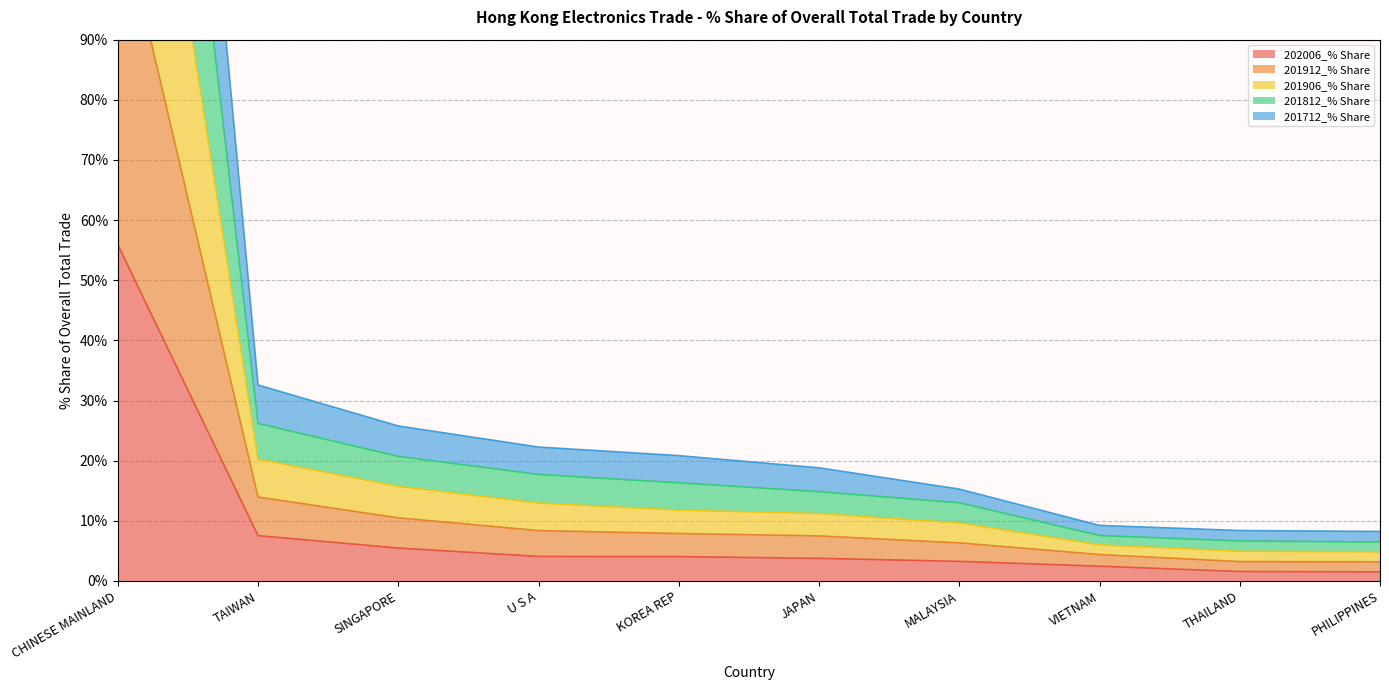

Read the 202006_% Share value at U S A.

4.1